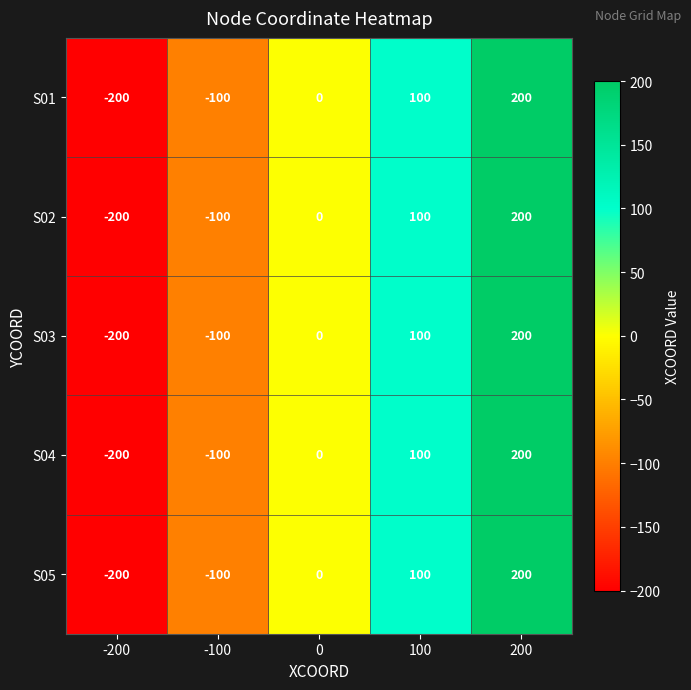

Reading left to right, extract all data points from this chart.

S01: -200	-100	0	100	200
S02: -200	-100	0	100	200
S03: -200	-100	0	100	200
S04: -200	-100	0	100	200
S05: -200	-100	0	100	200